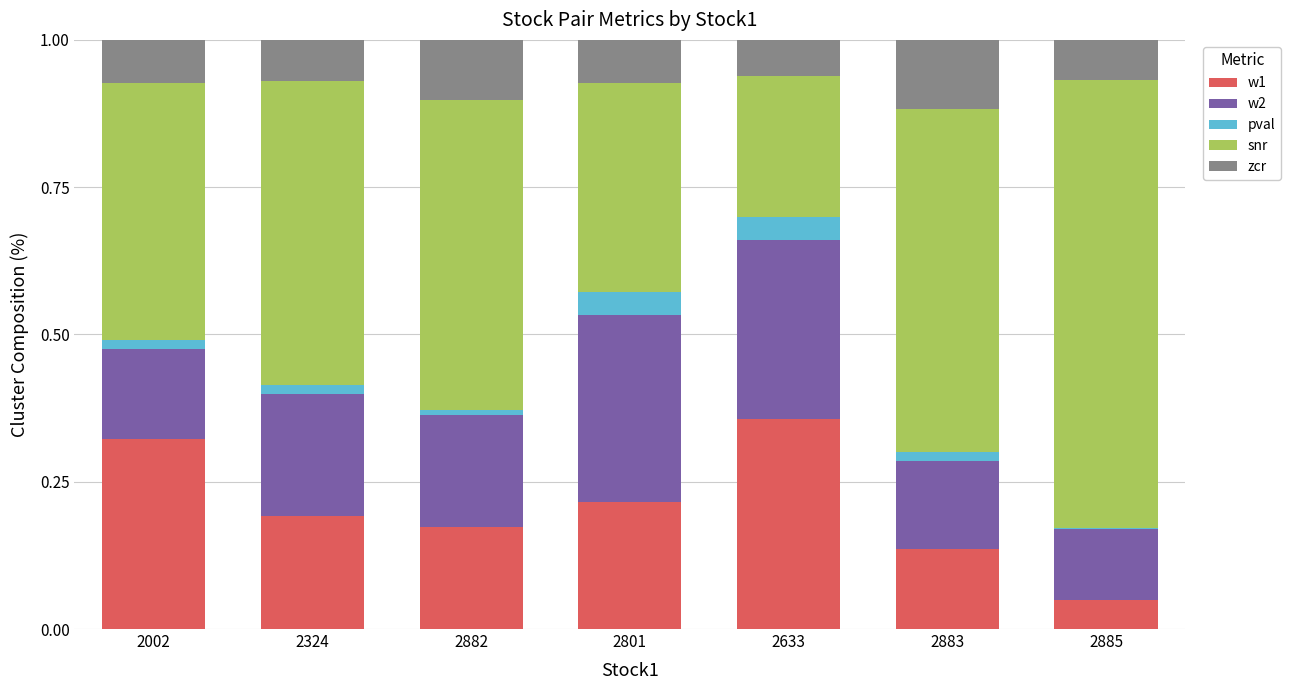

Does the chart contain stacked bars?

Yes